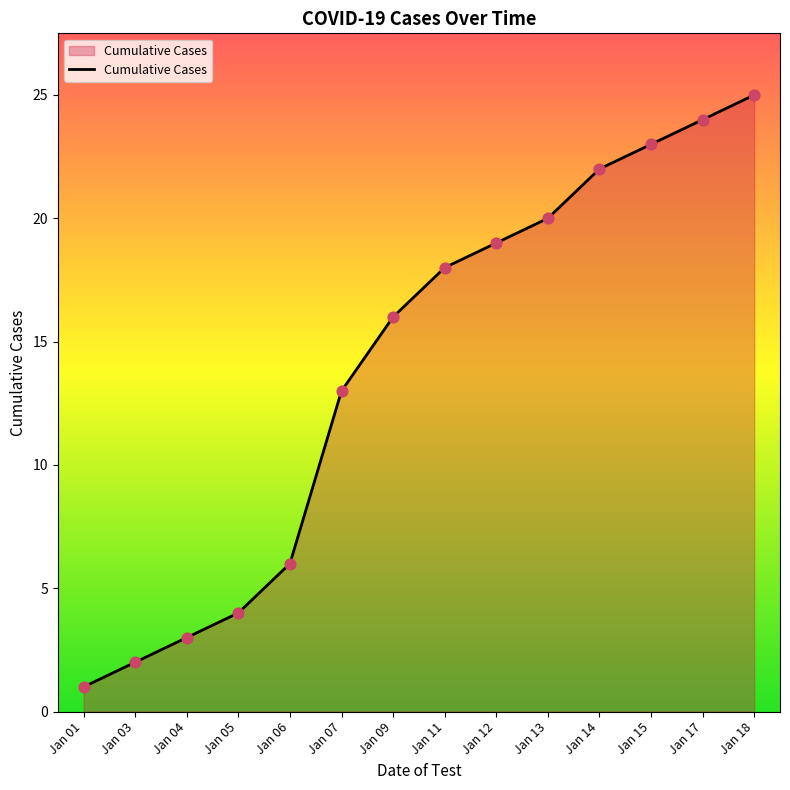

Between Jan 13 and Jan 06, which is larger?

Jan 13